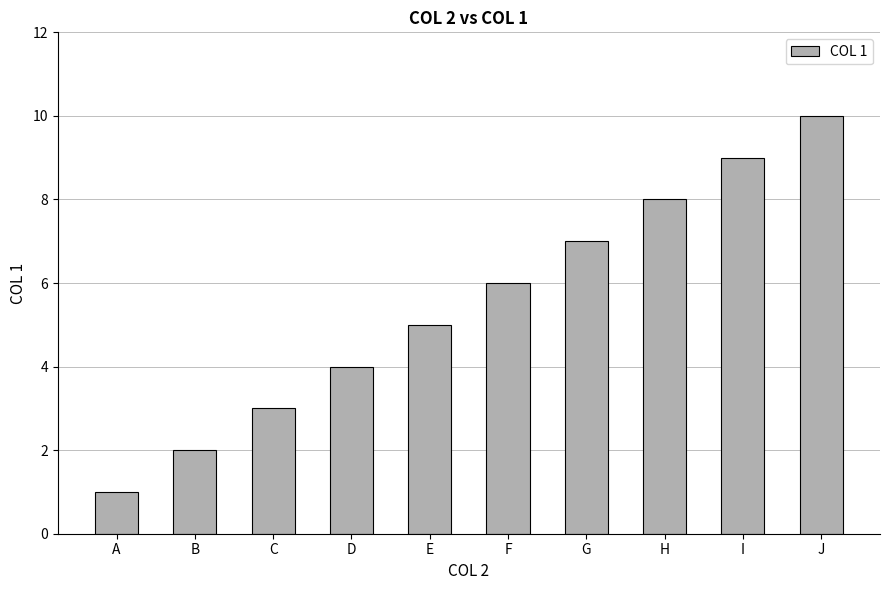

Reading right to left, list all the values displayed in this chart.

J=10	I=9	H=8	G=7	F=6	E=5	D=4	C=3	B=2	A=1